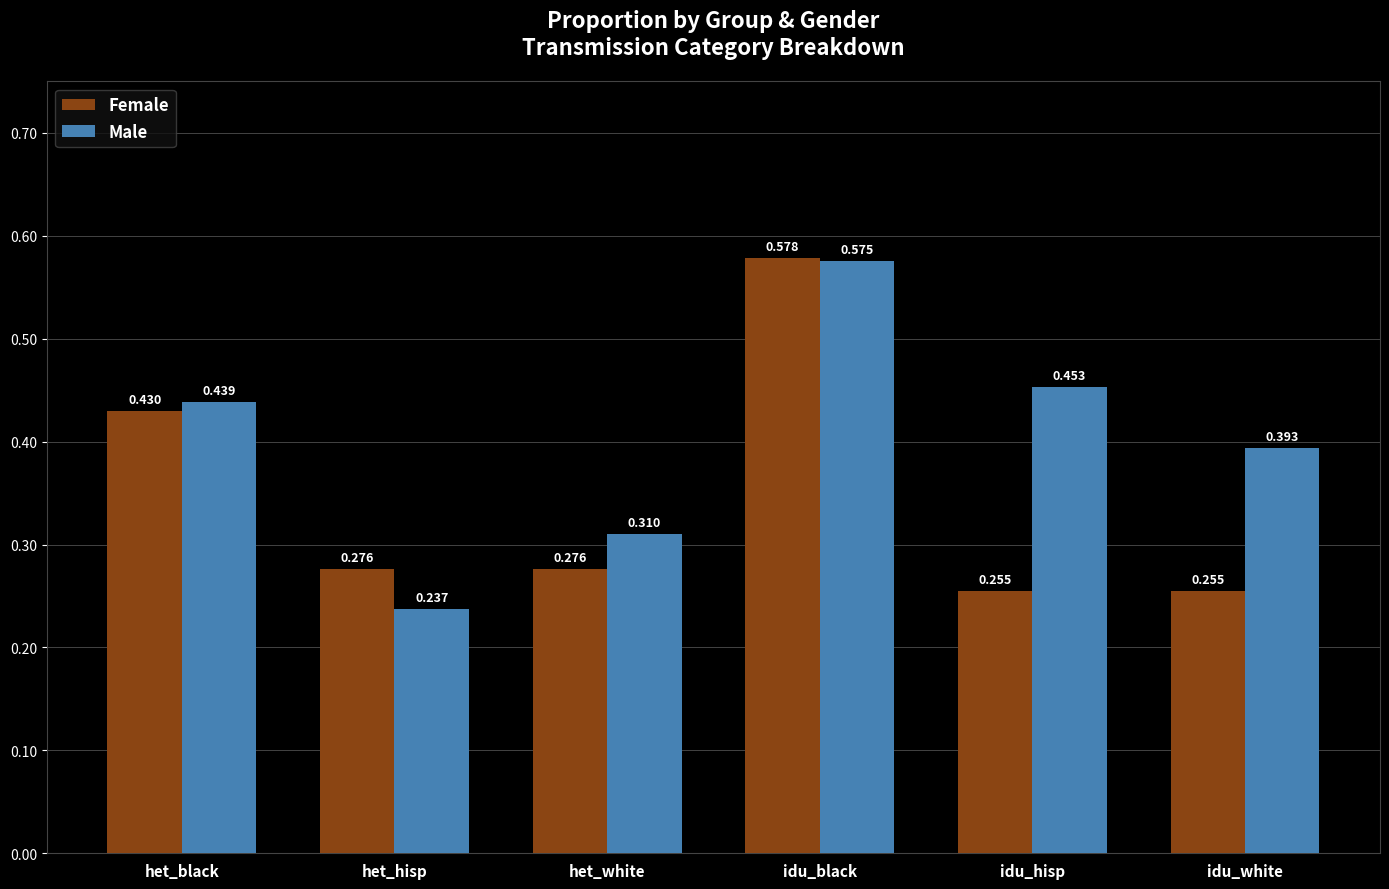

Rank the series by their maximum value, from highest to lowest.

Female, Male